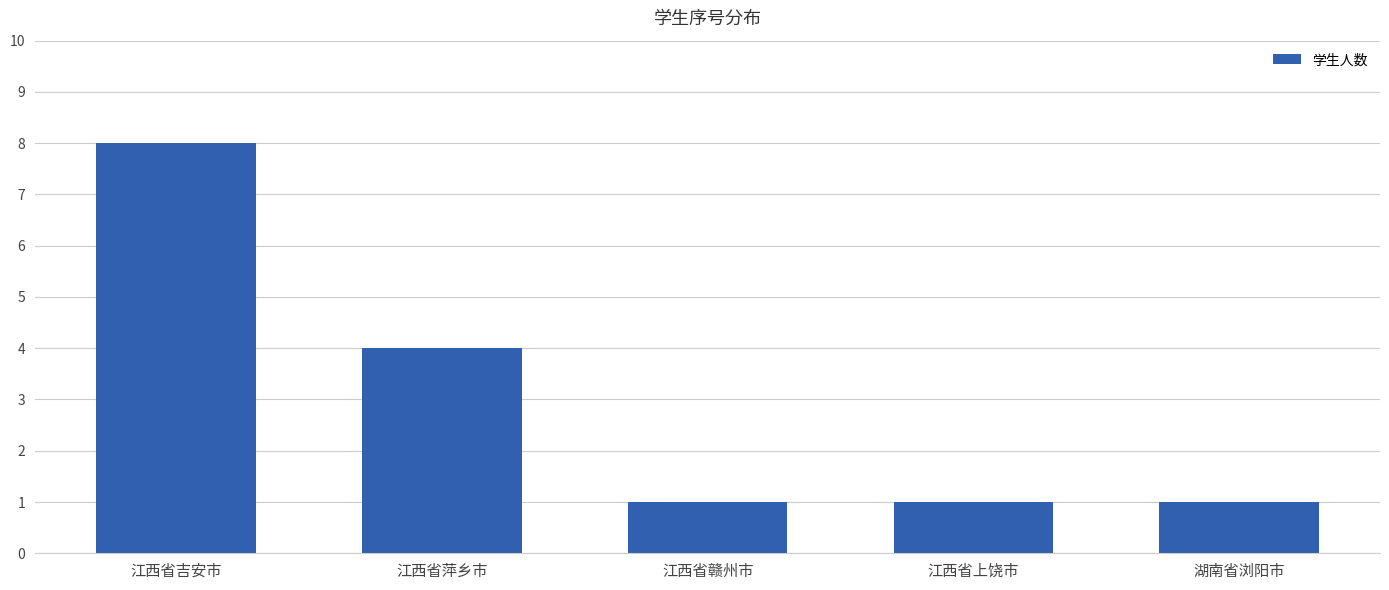

The chart shows a value of 1 at 湖南省浏阳市. True or false?

True